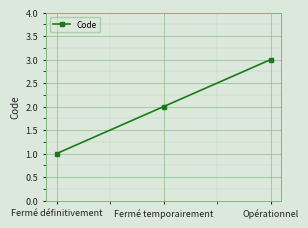

Between Fermé temporairement and Opérationnel, which is larger?

Opérationnel